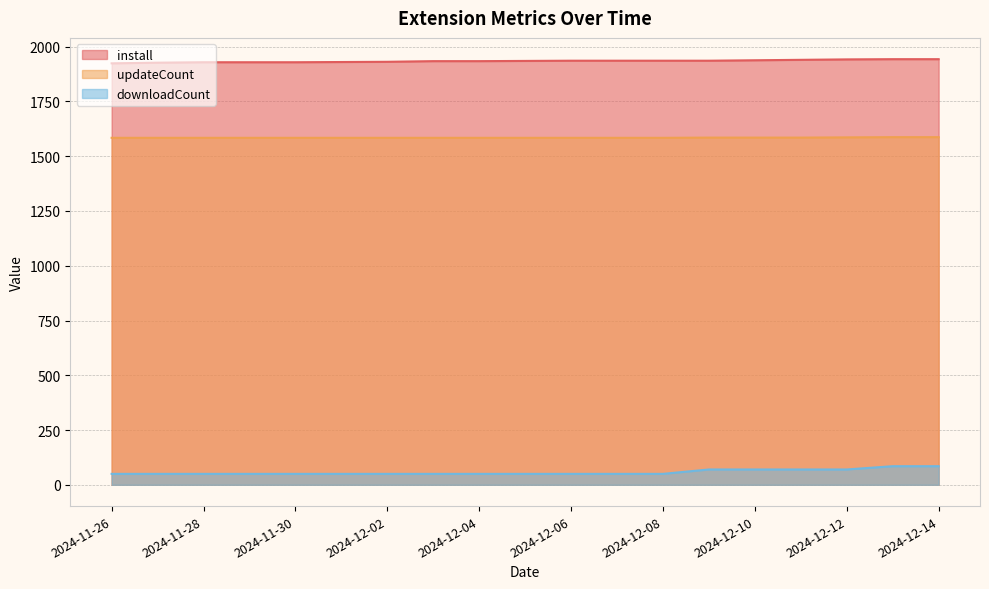

At 2024-12-12, list the series in order from largest to smallest.

install, updateCount, downloadCount